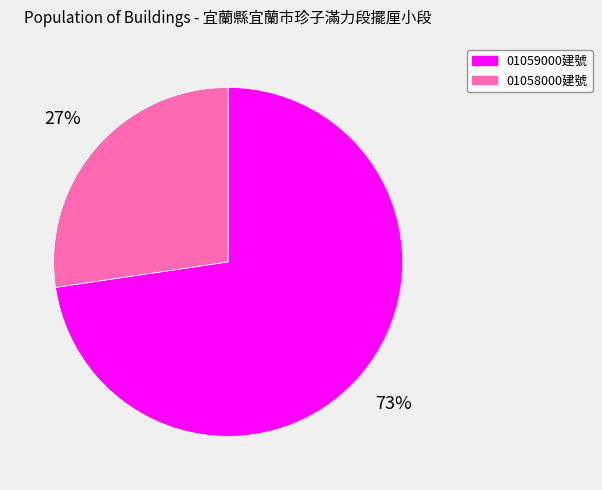

Combined, do 01058000建號 and 01059000建號 account for over 50%?

Yes